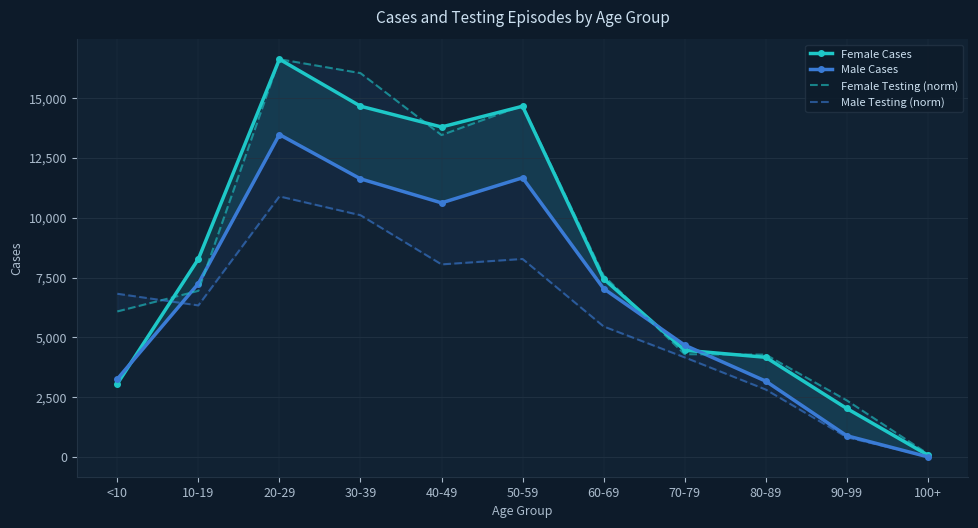

True or false: Male Testing (norm) and Male Cases cross at least once.

True